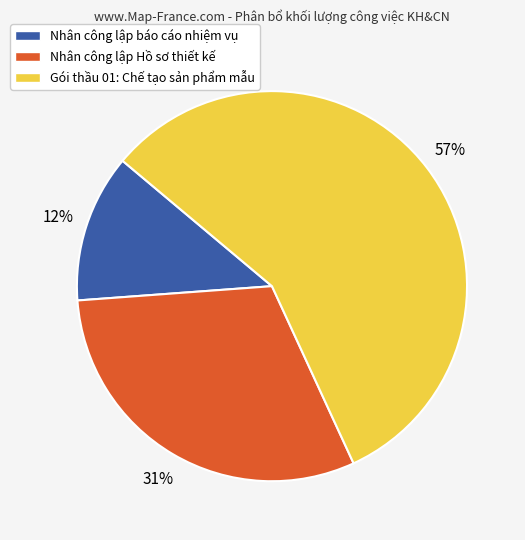

To the nearest percent, what is the difference between the largest and smallest slice percentages?

45%